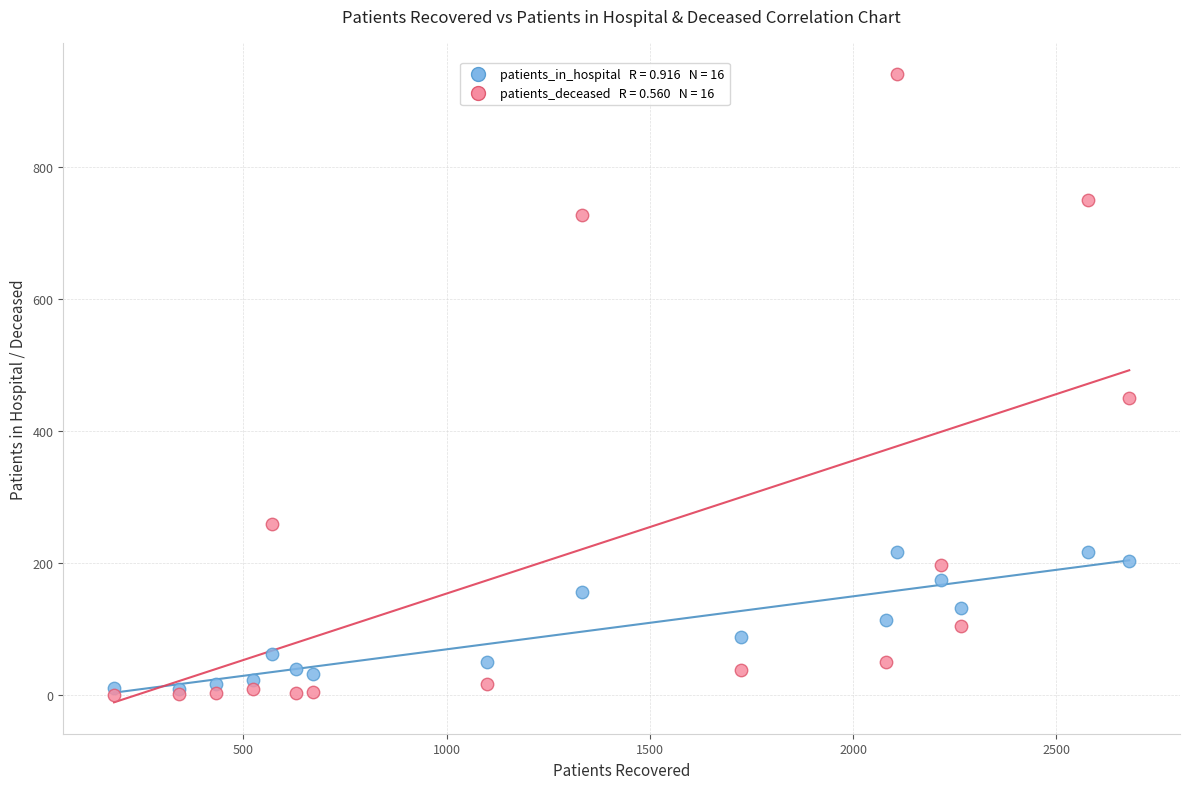

Across all series, what Y value is closest to 470?

450